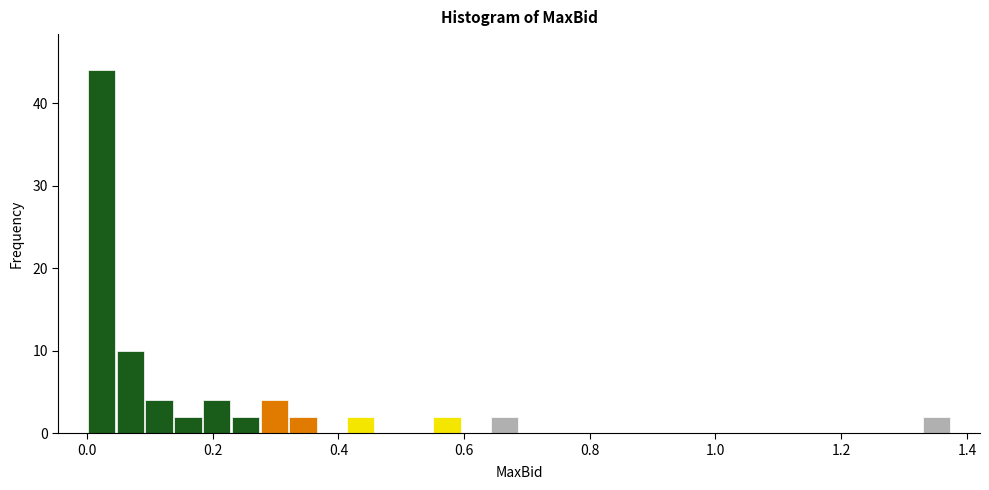

Around what value on the x-axis is the tallest bar? Give the approximate position of its centre, as read against the axis.

0.02